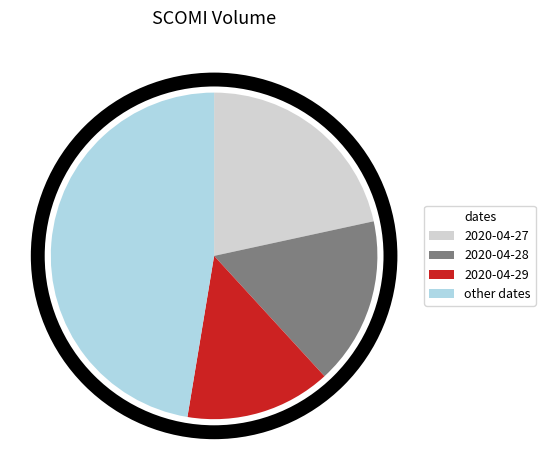

Is there any slice that represents more than half of the pie?

No